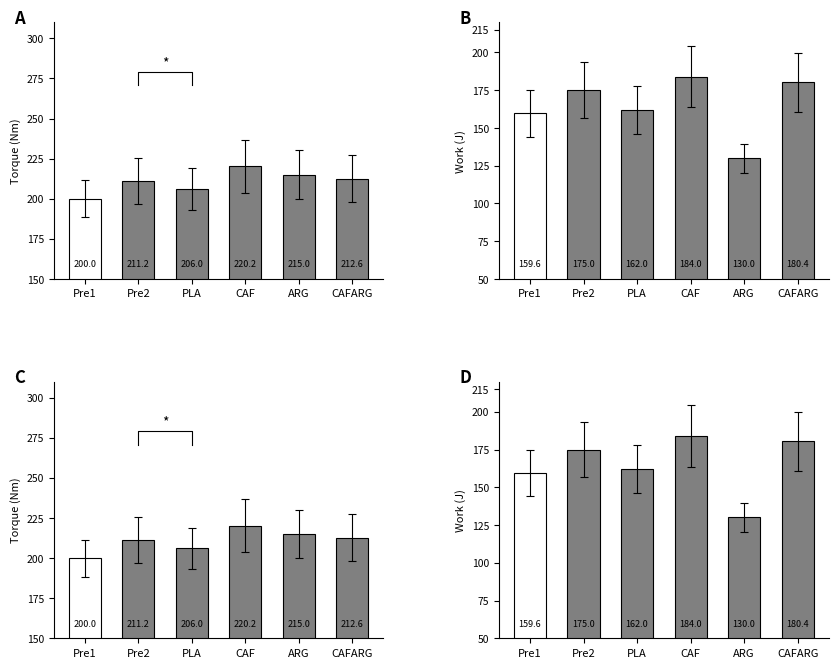

What is the difference between the values at PLA and CAFARG?

18.4